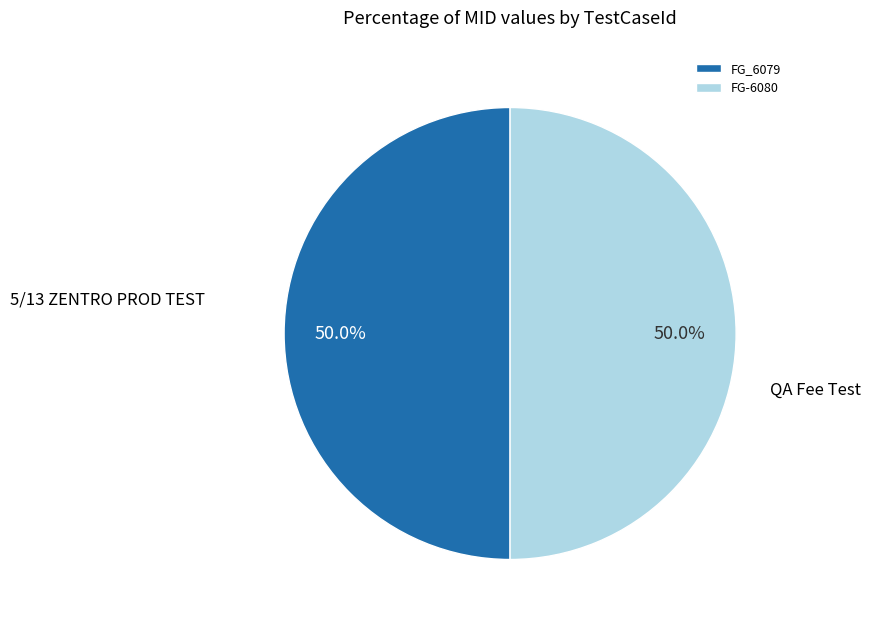

Combined, what portion of the pie is FG-6080 and FG_6079?

100.0%